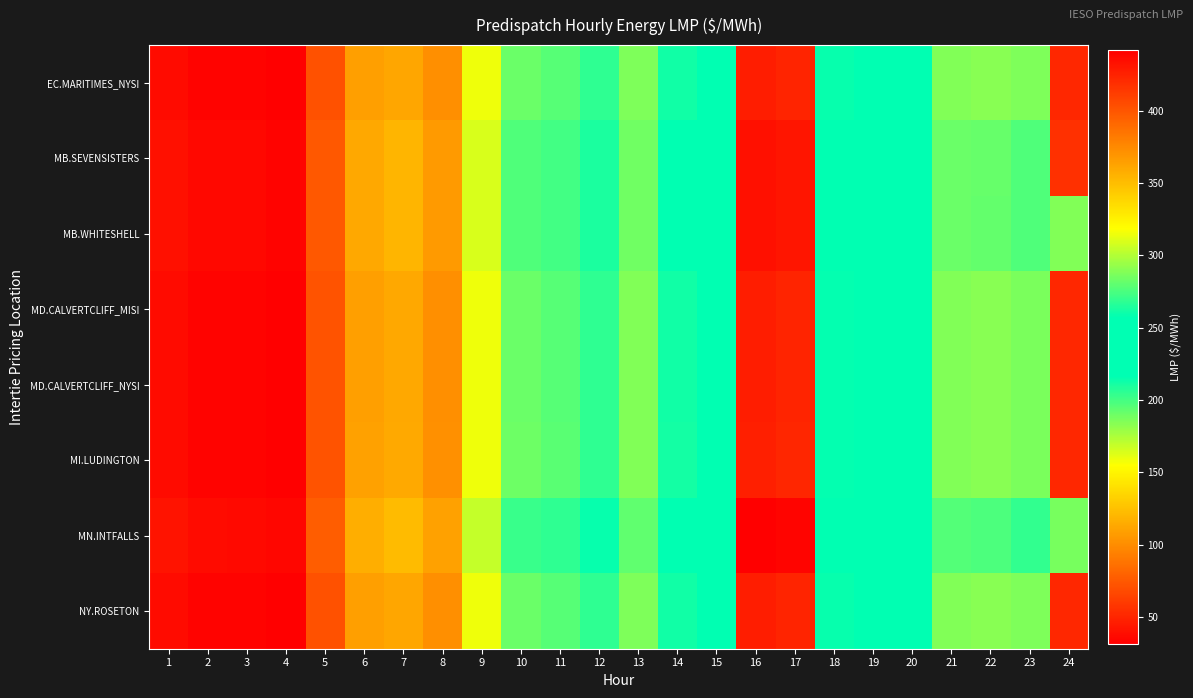

How many distinct data groups are displayed?

8